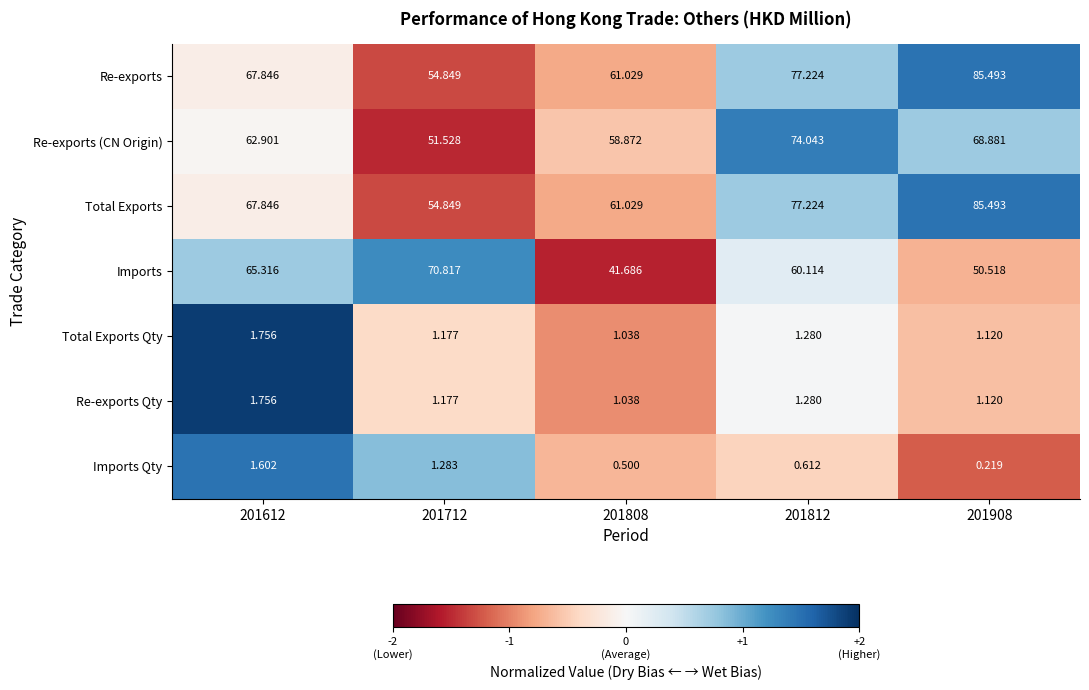

How many distinct data groups are displayed?

7